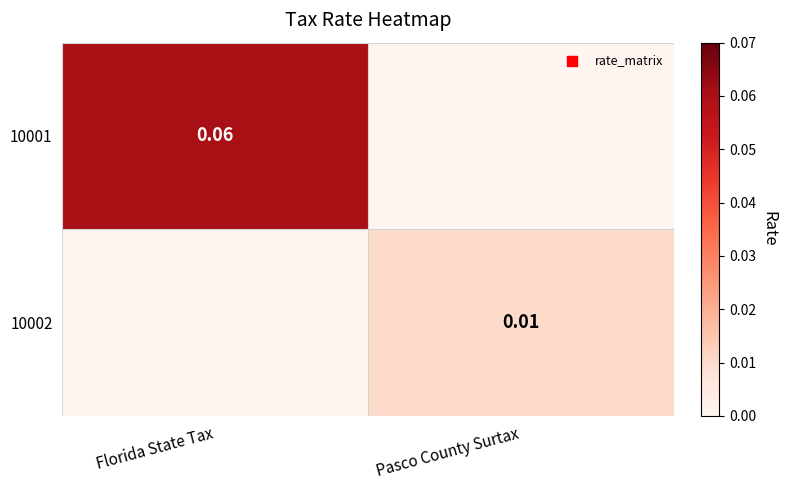

Is the value of 10001 at Florida State Tax greater than the value of 10002 at Pasco County Surtax?

Yes